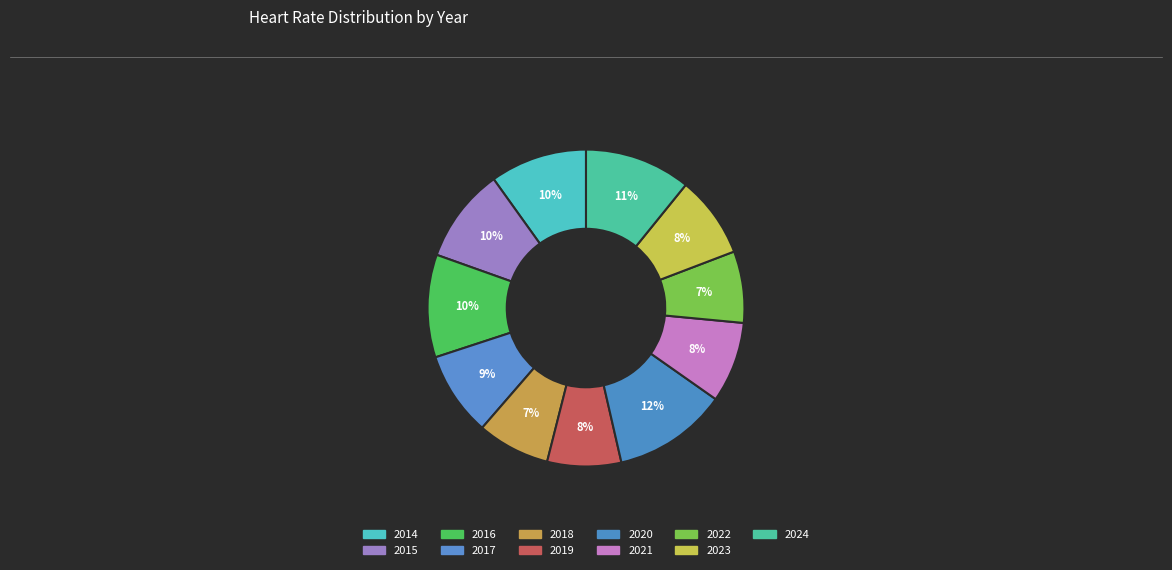

What percentage is the 2018 slice, to the nearest percent?

7%